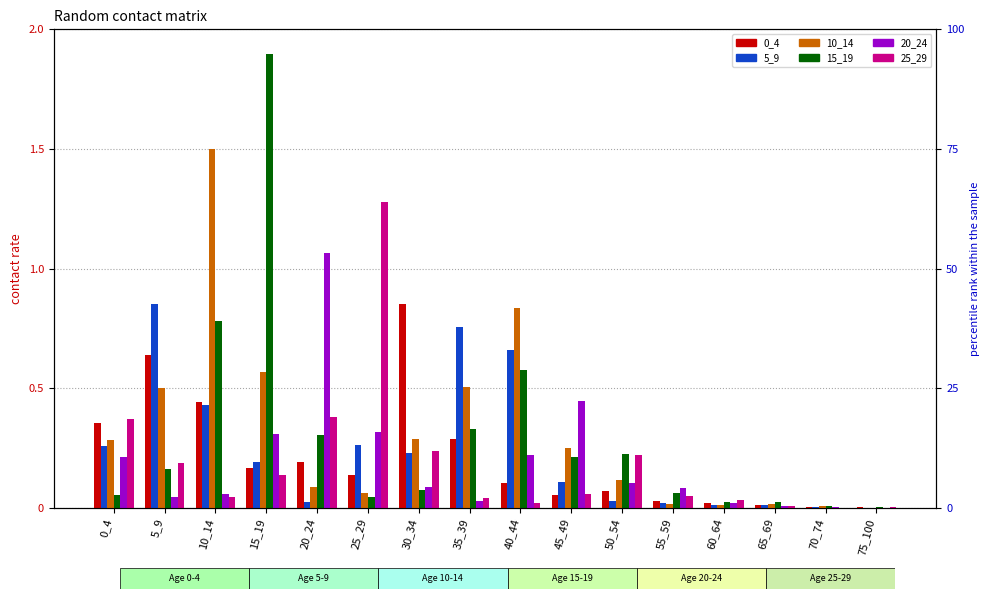

Which category has the highest value in the 5_9 series?

5_9